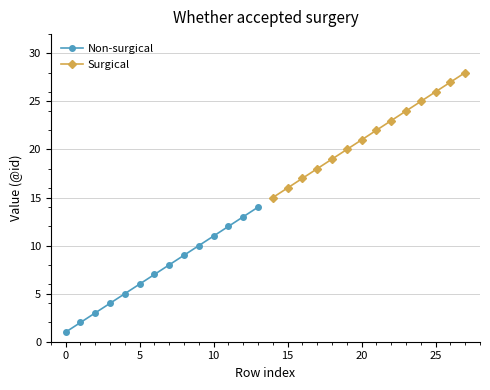

True or false: Non-surgical has more than 1 points higher than both neighbors.

False